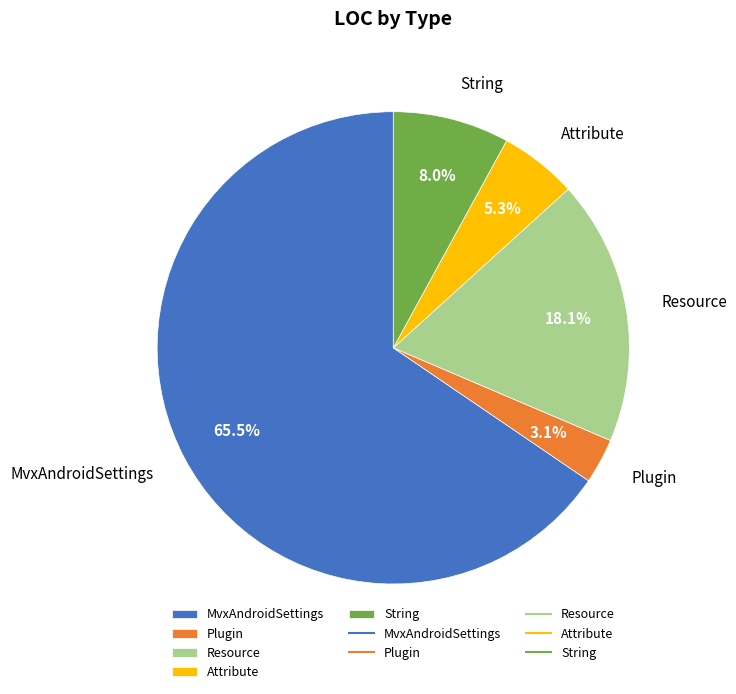

Which category has the biggest portion of the pie?

MvxAndroidSettings